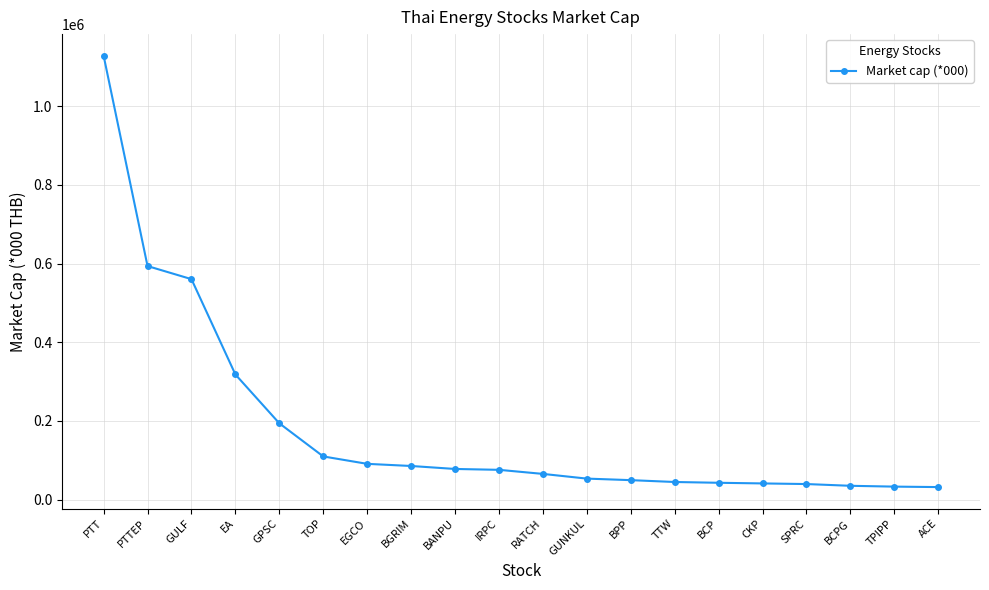

What is the label of the 17th point from the left?

SPRC